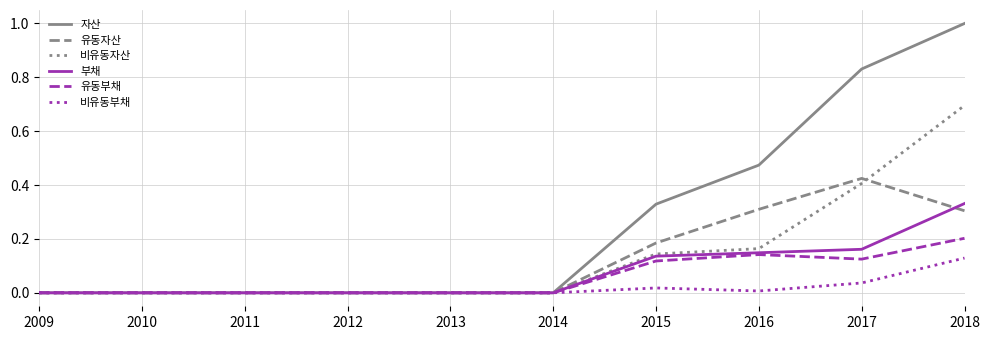

Which series changed the most between 2013 and 2016?

자산